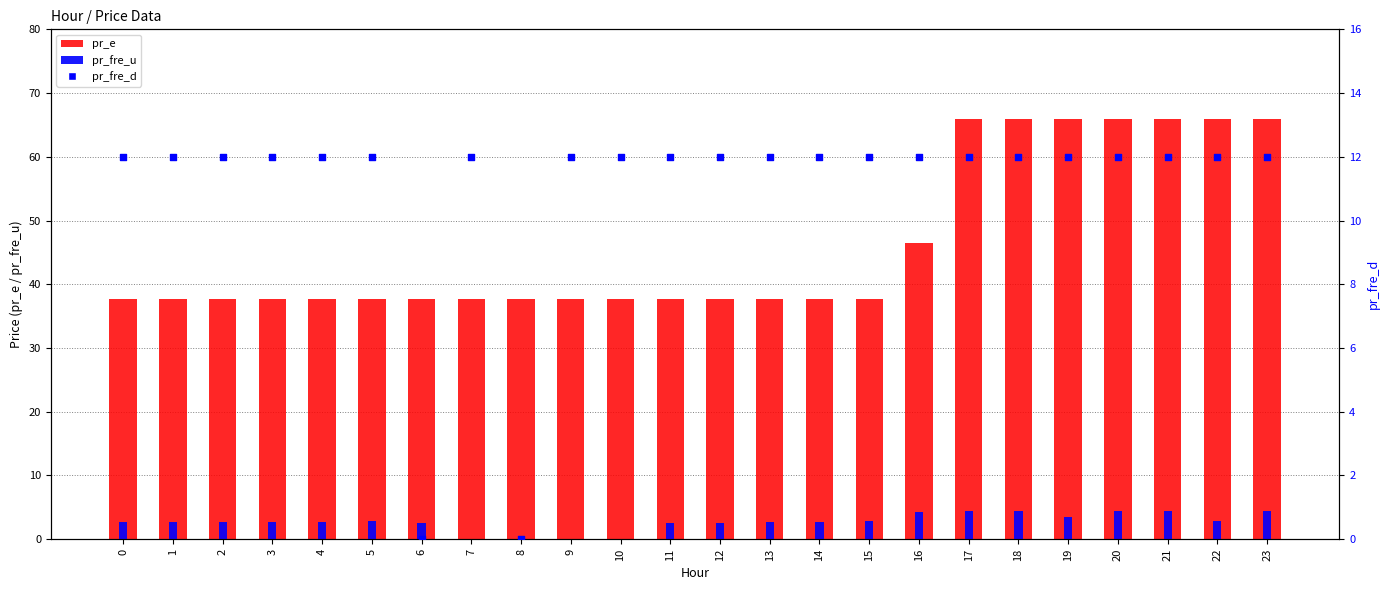

At which category is the sum across all series the highest?

23